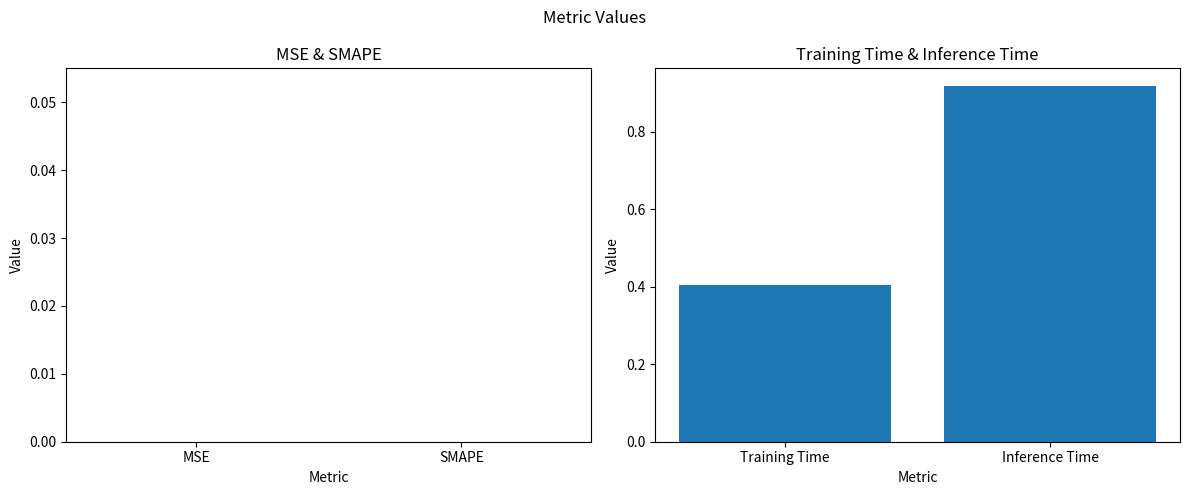

What is the smallest value displayed?

0.4